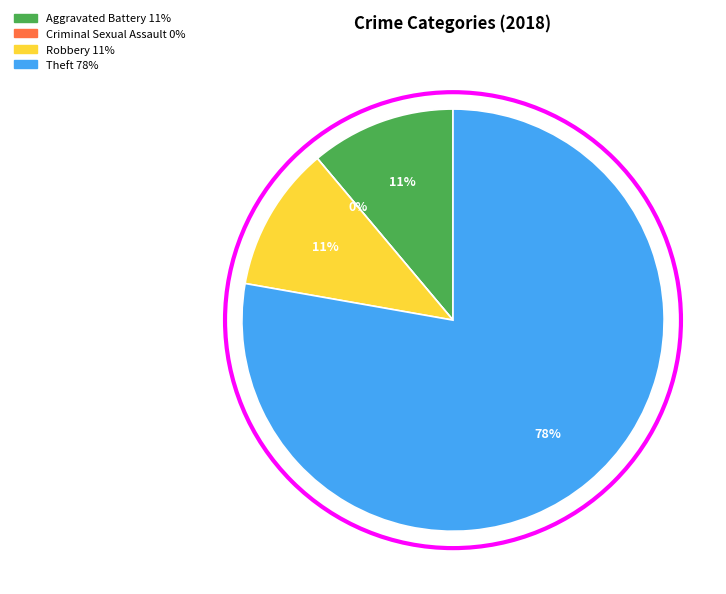

Count the number of slices in the pie.

4